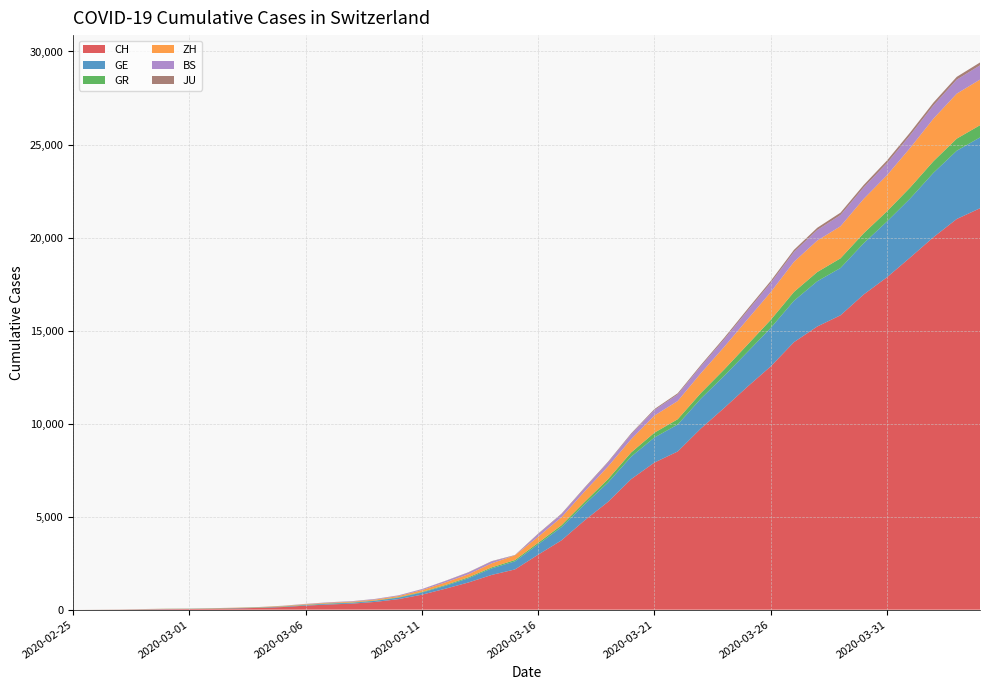

Reading left to right, transcribe all the data shown in this chart.

CH: 2020-02-25=0	2020-02-26=4	2020-02-27=8	2020-02-28=20	2020-02-29=30	2020-03-01=36	2020-03-02=50	2020-03-03=69	2020-03-04=97	2020-03-05=142	2020-03-06=219	2020-03-07=280	2020-03-08=327	2020-03-09=419	2020-03-10=570	2020-03-11=807	2020-03-12=1125	2020-03-13=1463	2020-03-14=1869	2020-03-15=2164	2020-03-16=2958	2020-03-17=3726	2020-03-18=4805	2020-03-19=5792	2020-03-20=7019	2020-03-21=7909	2020-03-22=8503	2020-03-23=9742	2020-03-24=10845	2020-03-25=11985	2020-03-26=13076	2020-03-27=14379	2020-03-28=15220	2020-03-29=15822	2020-03-30=16942	2020-03-31=17867	2020-04-01=18930	2020-04-02=20022	2020-04-03=20998	2020-04-04=21574
GE: 2020-02-25=0	2020-02-26=1	2020-02-27=1	2020-02-28=5	2020-02-29=9	2020-03-01=10	2020-03-02=11	2020-03-03=14	2020-03-04=16	2020-03-05=20	2020-03-06=30	2020-03-07=43	2020-03-08=45	2020-03-09=60	2020-03-10=80	2020-03-11=114	2020-03-12=155	2020-03-13=227	2020-03-14=350	2020-03-15=434	2020-03-16=555	2020-03-17=709	2020-03-18=861	2020-03-19=1039	2020-03-20=1209	2020-03-21=1347	2020-03-22=1450	2020-03-23=1607	2020-03-24=1724	2020-03-25=1865	2020-03-26=2068	2020-03-27=2226	2020-03-28=2431	2020-03-29=2542	2020-03-30=2756	2020-03-31=2998	2020-04-01=3174	2020-04-02=3461	2020-04-03=3669	2020-04-04=3807
GR: 2020-02-25=0	2020-02-26=2	2020-02-27=2	2020-02-28=6	2020-02-29=6	2020-03-01=6	2020-03-02=9	2020-03-03=9	2020-03-04=12	2020-03-05=14	2020-03-06=16	2020-03-07=17	2020-03-08=18	2020-03-09=18	2020-03-10=22	2020-03-11=31	2020-03-12=43	2020-03-13=53	2020-03-14=56	2020-03-15=71	2020-03-16=84	2020-03-17=101	2020-03-18=128	2020-03-19=182	2020-03-20=226	2020-03-21=258	2020-03-22=284	2020-03-23=300	2020-03-24=343	2020-03-25=393	2020-03-26=433	2020-03-27=474	2020-03-28=495	2020-03-29=519	2020-03-30=535	2020-03-31=547	2020-04-01=592	2020-04-02=622	2020-04-03=649	2020-04-04=657
ZH: 2020-02-25=0	2020-02-26=0	2020-02-27=2	2020-02-28=2	2020-02-29=6	2020-03-01=7	2020-03-02=10	2020-03-03=13	2020-03-04=15	2020-03-05=23	2020-03-06=29	2020-03-07=34	2020-03-08=40	2020-03-09=49	2020-03-10=62	2020-03-11=101	2020-03-12=140	2020-03-13=163	2020-03-14=218	2020-03-15=250	2020-03-16=326	2020-03-17=429	2020-03-18=568	2020-03-19=679	2020-03-20=711	2020-03-21=919	2020-03-22=978	2020-03-23=1067	2020-03-24=1213	2020-03-25=1358	2020-03-26=1490	2020-03-27=1617	2020-03-28=1691	2020-03-29=1723	2020-03-30=1849	2020-03-31=1937	2020-04-01=2126	2020-04-02=2290	2020-04-03=2418	2020-04-04=2451
BS: 2020-02-25=0	2020-02-26=0	2020-02-27=1	2020-02-28=1	2020-02-29=1	2020-03-01=1	2020-03-02=1	2020-03-03=3	2020-03-04=3	2020-03-05=8	2020-03-06=15	2020-03-07=21	2020-03-08=24	2020-03-09=28	2020-03-10=33	2020-03-11=49	2020-03-12=73	2020-03-13=92	2020-03-14=100	2020-03-15=0	2020-03-16=143	2020-03-17=164	2020-03-18=181	2020-03-19=220	2020-03-20=270	2020-03-21=297	2020-03-22=356	2020-03-23=374	2020-03-24=410	2020-03-25=462	2020-03-26=501	2020-03-27=530	2020-03-28=569	2020-03-29=605	2020-03-30=617	2020-03-31=653	2020-04-01=687	2020-04-02=714	2020-04-03=754	2020-04-04=767
JU: 2020-02-25=0	2020-02-26=0	2020-02-27=1	2020-02-28=1	2020-02-29=1	2020-03-01=1	2020-03-02=1	2020-03-03=2	2020-03-04=2	2020-03-05=4	2020-03-06=4	2020-03-07=5	2020-03-08=5	2020-03-09=7	2020-03-10=7	2020-03-11=7	2020-03-12=12	2020-03-13=17	2020-03-14=18	2020-03-15=19	2020-03-16=25	2020-03-17=29	2020-03-18=32	2020-03-19=36	2020-03-20=44	2020-03-21=54	2020-03-22=61	2020-03-23=69	2020-03-24=82	2020-03-25=92	2020-03-26=100	2020-03-27=114	2020-03-28=119	2020-03-29=127	2020-03-30=128	2020-03-31=140	2020-04-01=145	2020-04-02=149	2020-04-03=149	2020-04-04=154